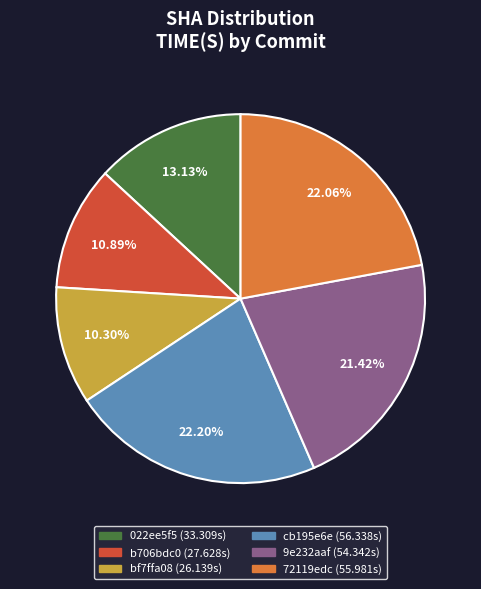

Does any single category account for the majority?

No